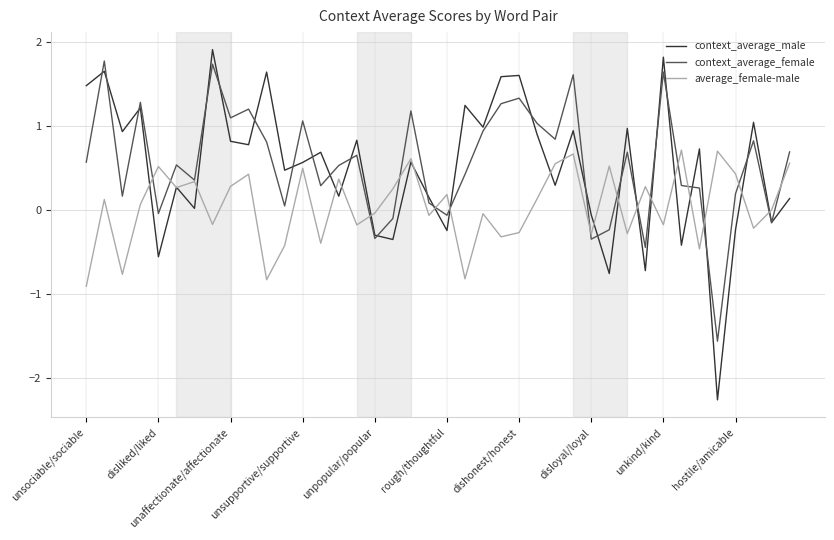

What is the highest value of the average_female-male series?

0.7